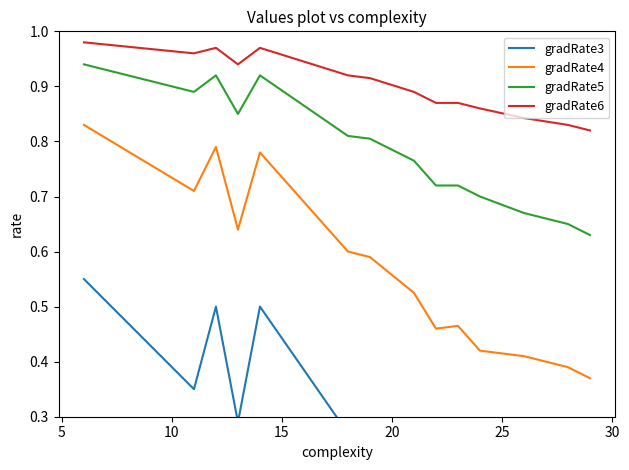

How many interior local valleys does the gradRate3 series have?

4